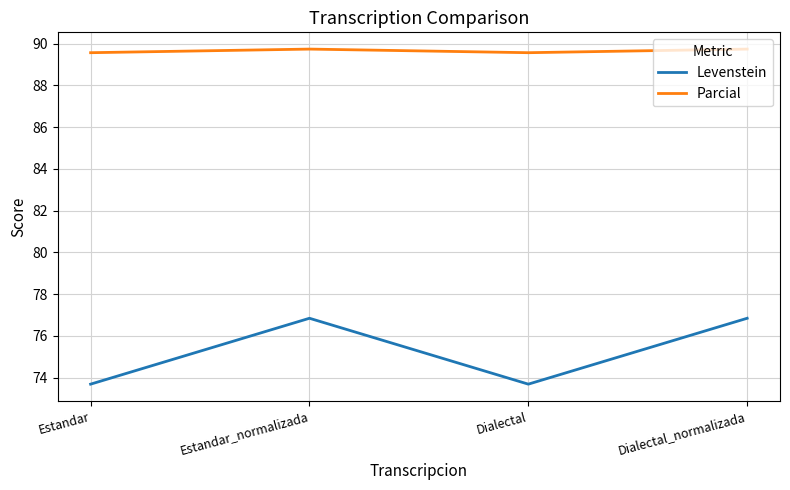

What value does the Levenstein series have at Estandar?

73.7